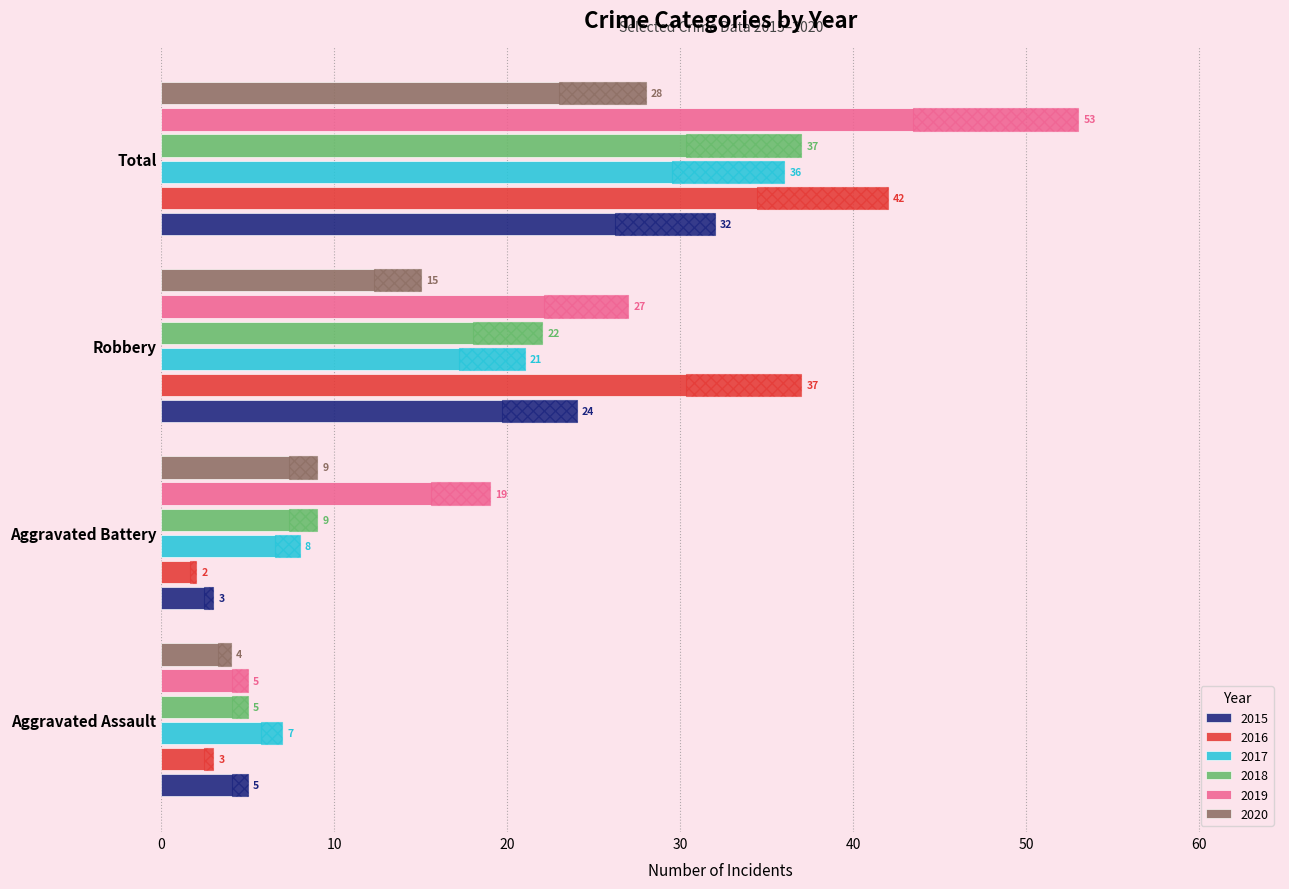

What is the value of the 2017 bar at the 4th from the left?

36